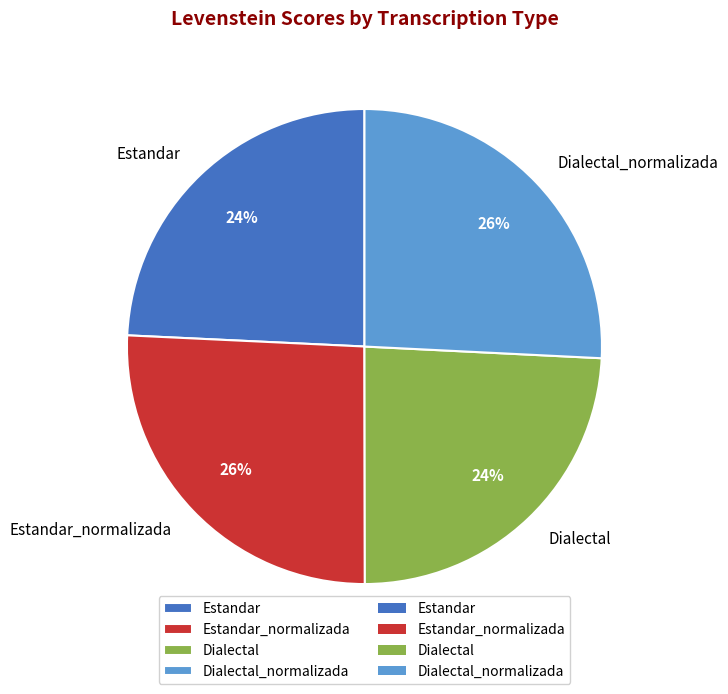

Is the sum of Dialectal_normalizada and Estandar_normalizada greater than half?

Yes